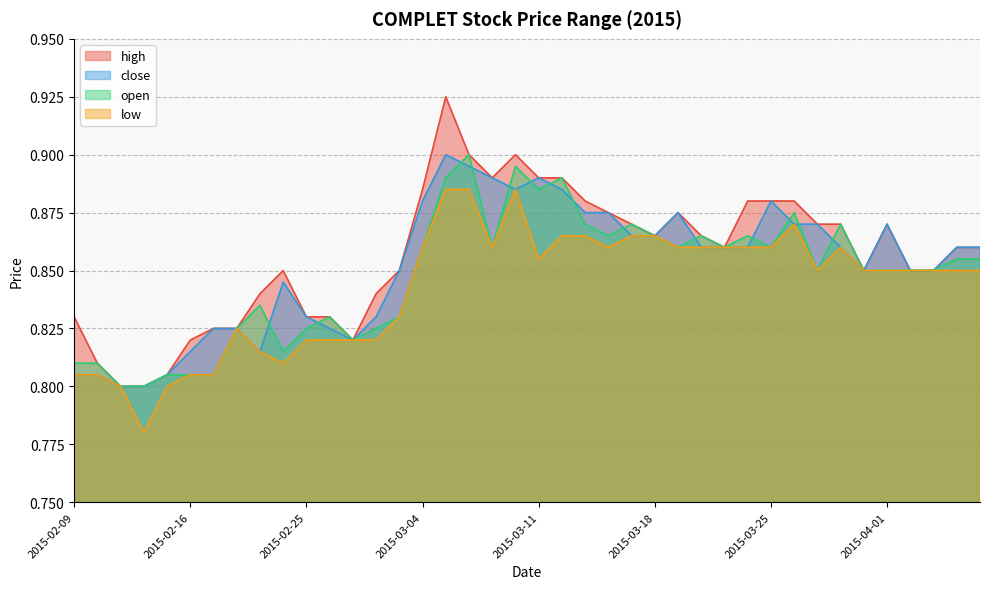

How many categories are shown in the chart?

40